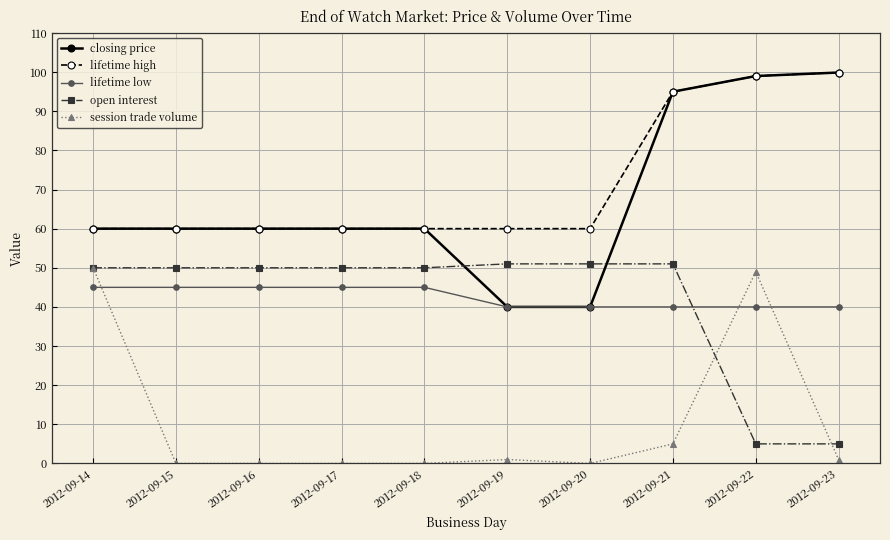

Between 2012-09-16 and 2012-09-23, which series saw the biggest shift?

open interest